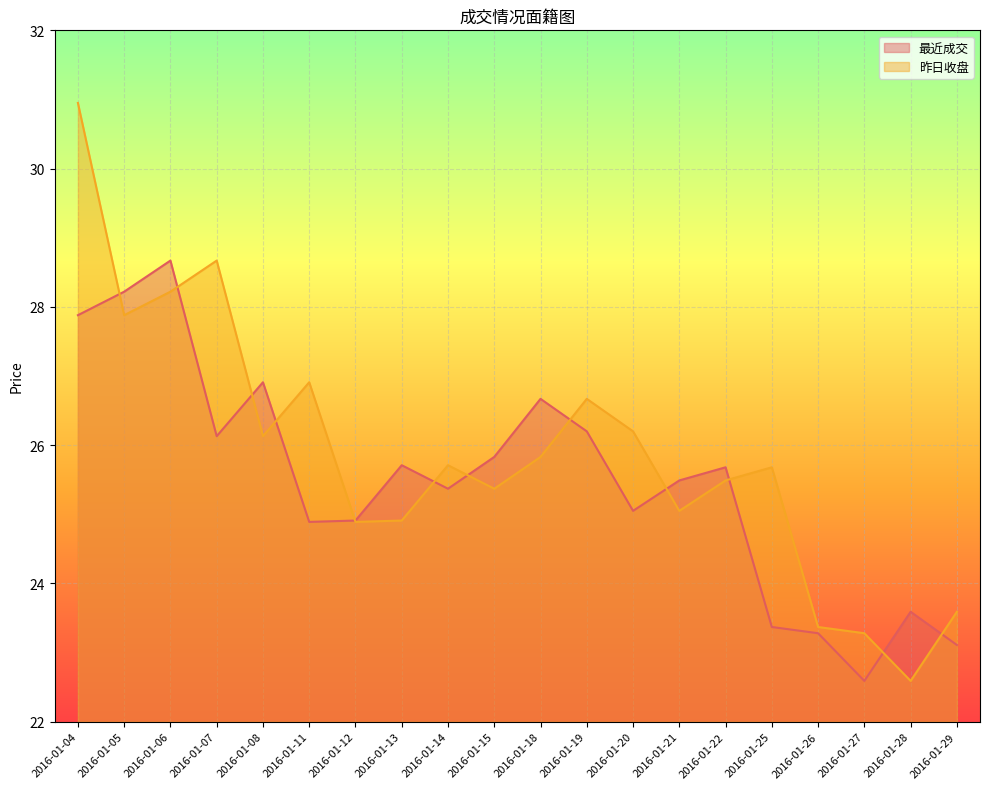

Which category has the lowest value across all series?

2016-01-27